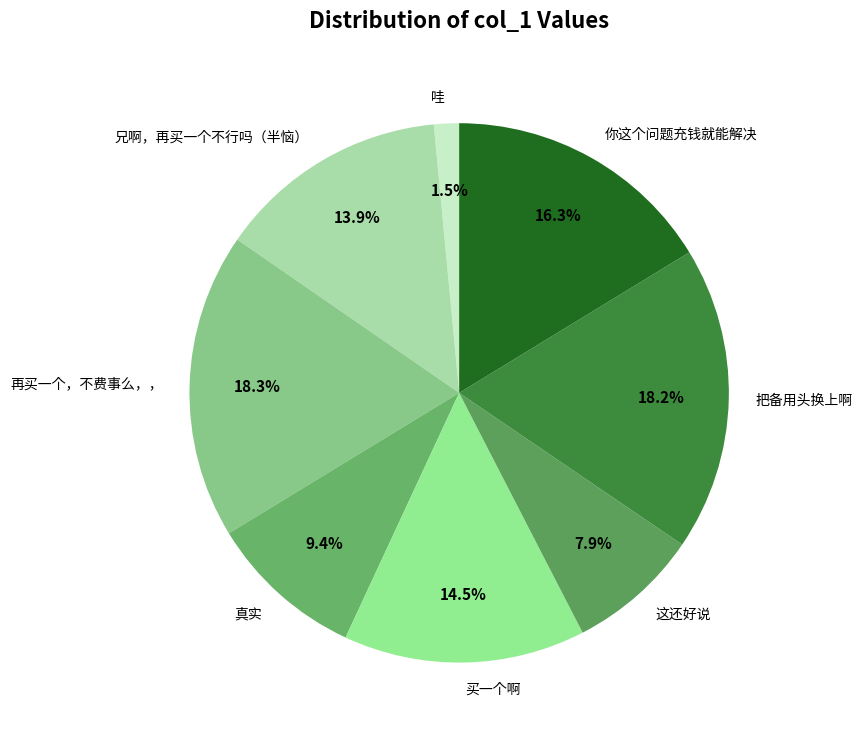

To the nearest percent, what percentage of the pie is 真实?

9%